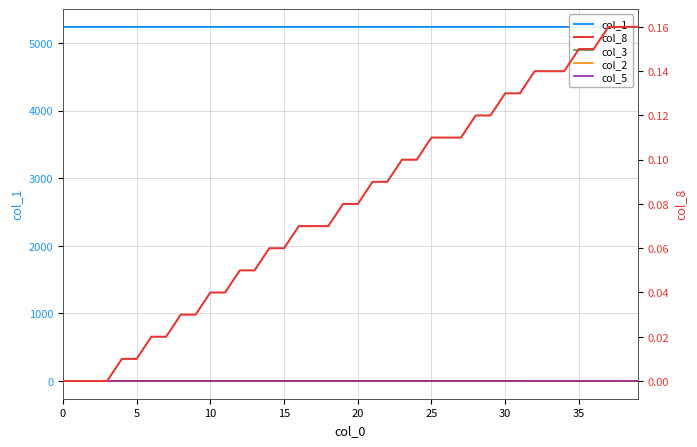

Is this an area chart (filled region under the line)?

No